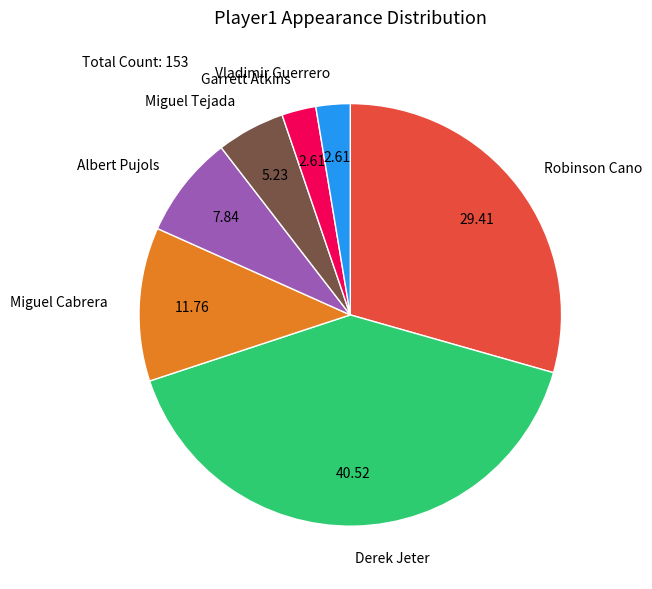

Which has a higher value, Albert Pujols or Miguel Cabrera?

Miguel Cabrera